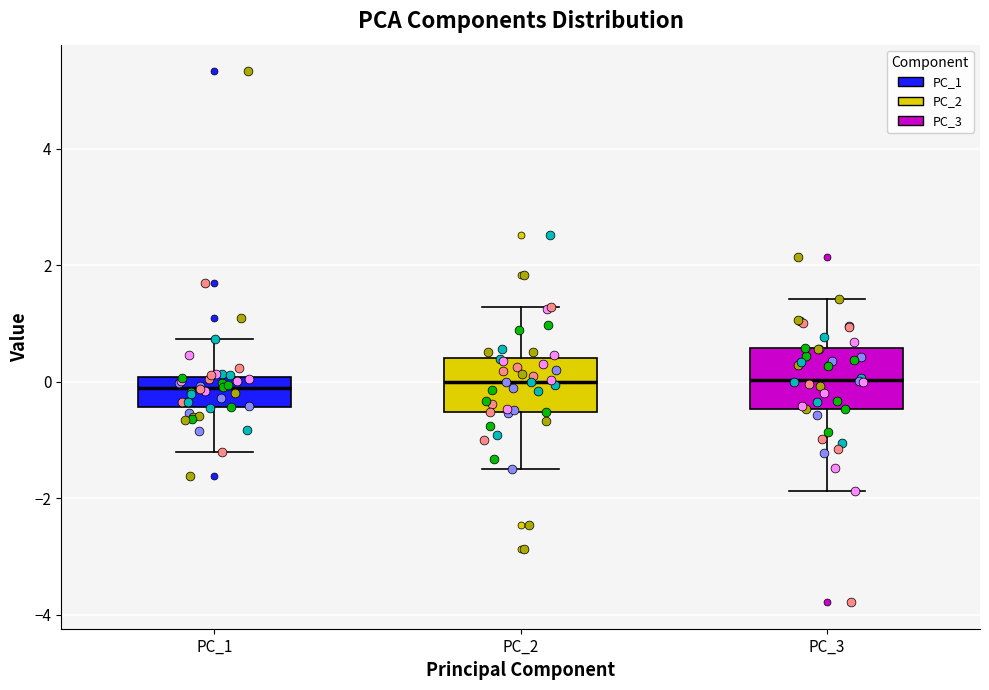

Reading left to right, read every box against the y-axis: the position of its median line, the range the box covers, and the ends of its whiskers. The values are not printed on the chart, so give them approximately, as read against the axis.

PC_1: median -0.2, box -0.4 to 0.0, whiskers -1.2 to 0.8
PC_2: median 0.0, box -0.6 to 0.4, whiskers -1.4 to 1.2
PC_3: median 0.0, box -0.4 to 0.6, whiskers -1.8 to 1.4